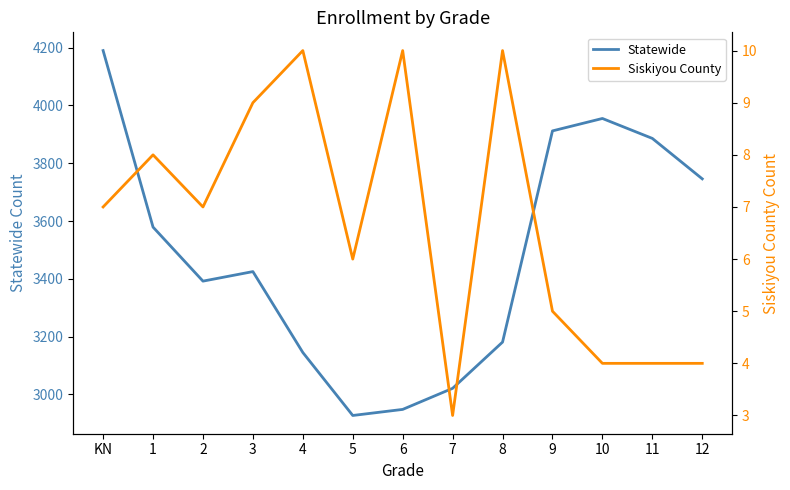

What position from the right is 11?

2